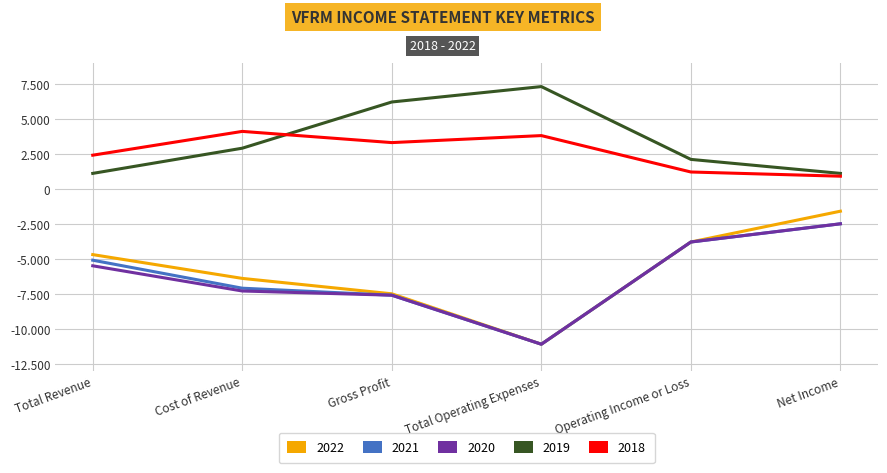

What is the sum of the 2021 values at Gross Profit and Cost of Revenue?

-14700